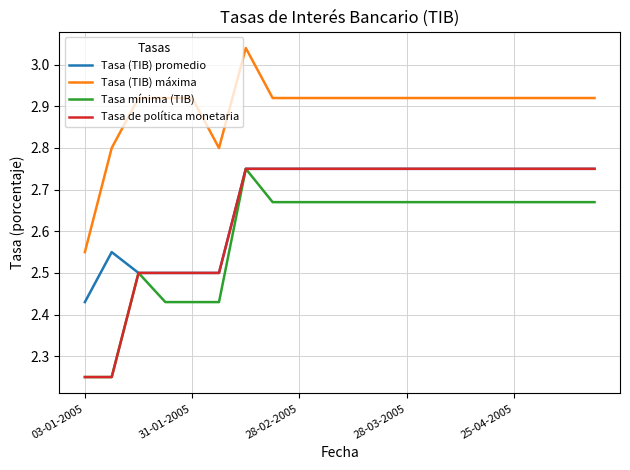

Which series has the largest total across all categories?

Tasa (TIB) máxima